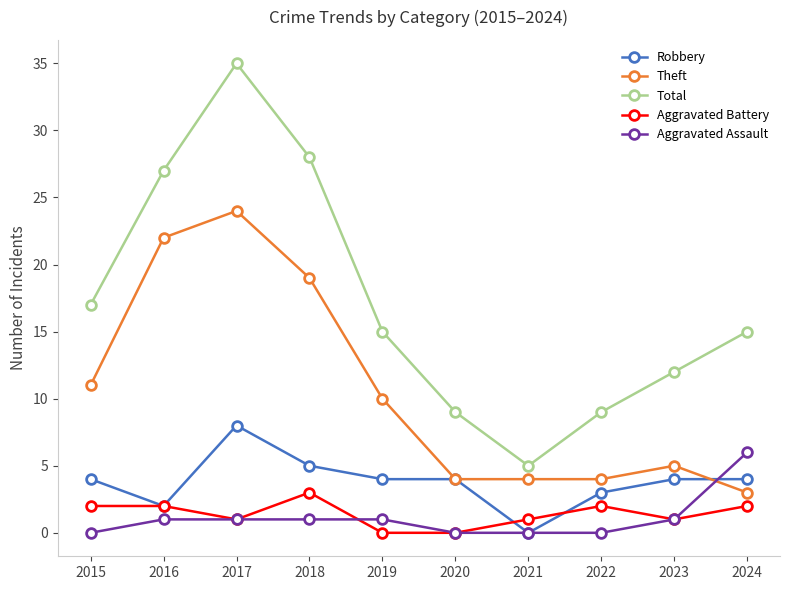

Rank the series at 2015 from lowest to highest value.

Aggravated Assault, Aggravated Battery, Robbery, Theft, Total